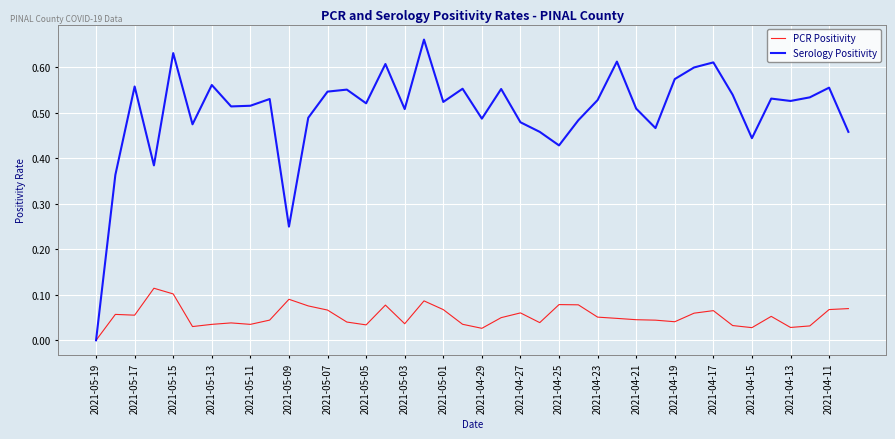

Rank the series by their maximum value, from lowest to highest.

PCR Positivity, Serology Positivity